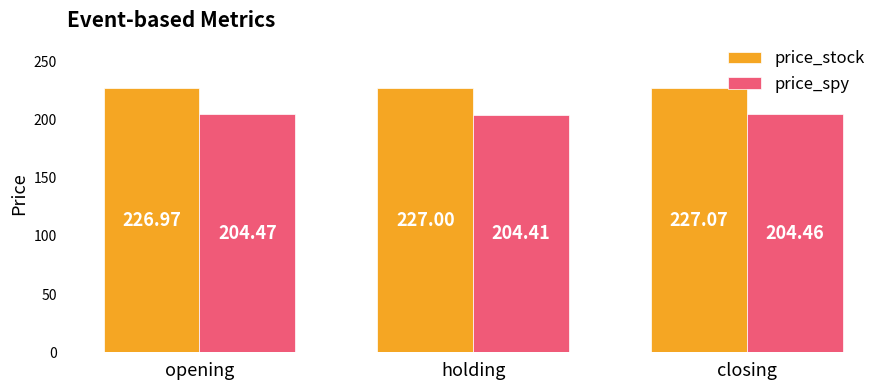

Reading left to right, list all the values displayed in this chart.

price_stock: opening=227.0	holding=227.0	closing=227.1
price_spy: opening=204.5	holding=204.4	closing=204.5